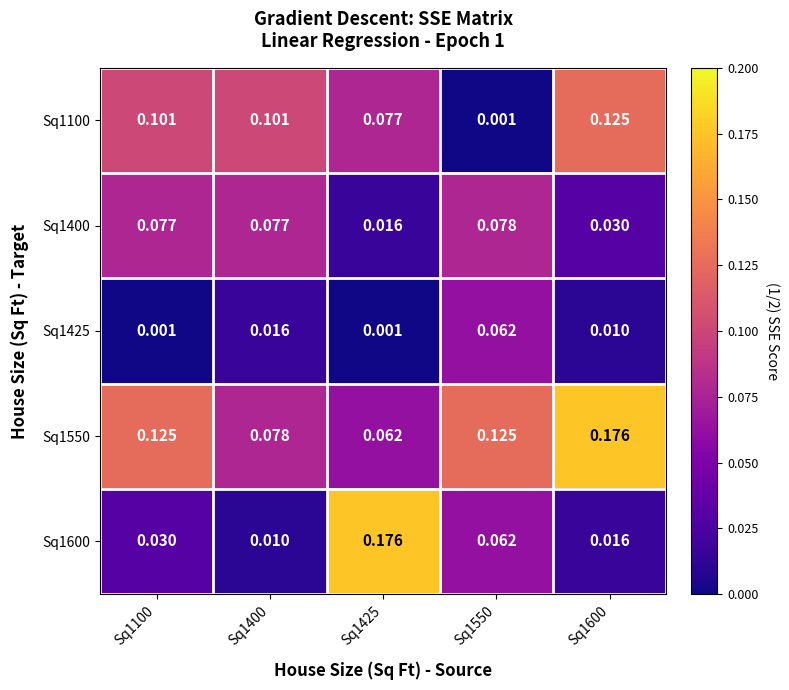

Which category has the highest value across all series?

Sq1600